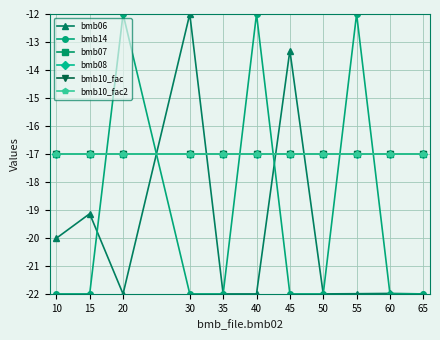

At which label does bmb10_fac2 reach its peak?

10